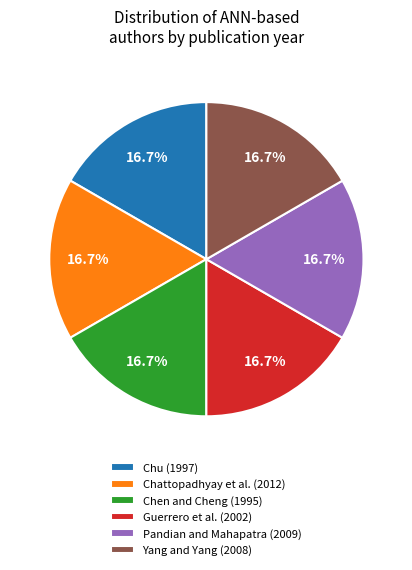

What percentage is NOT represented by Pandian and Mahapatra (2009)?

83.3%